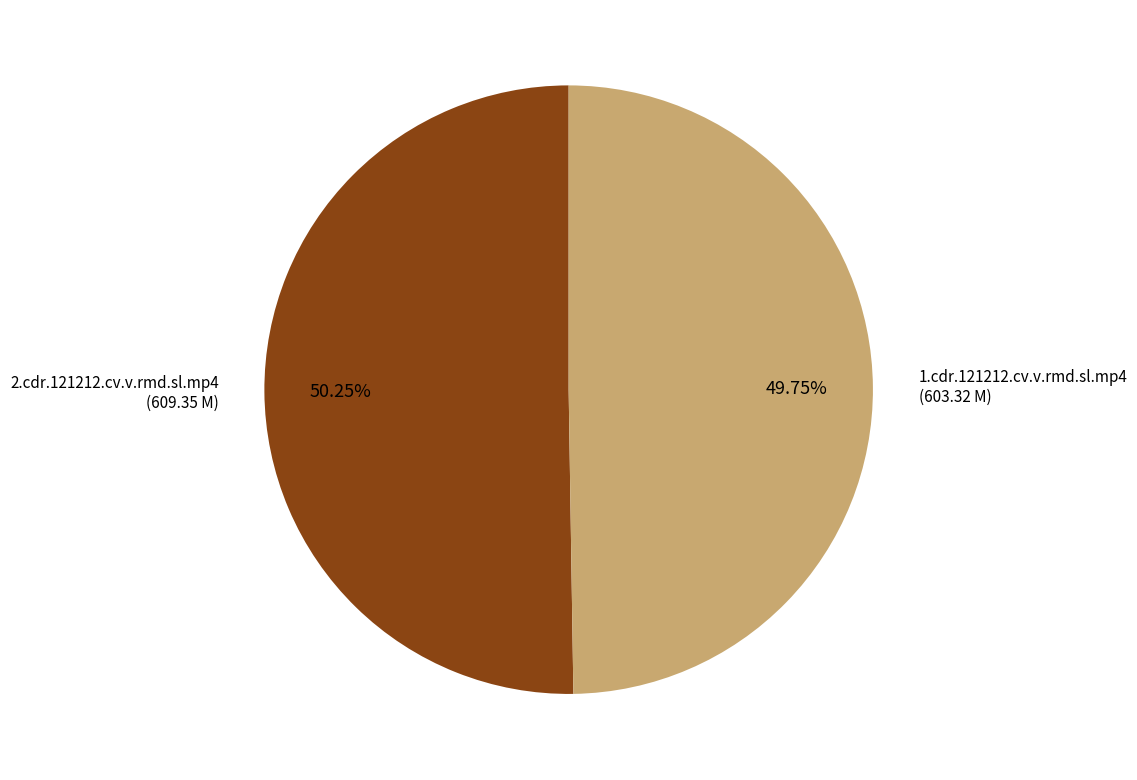

Does any single category account for the majority?

Yes